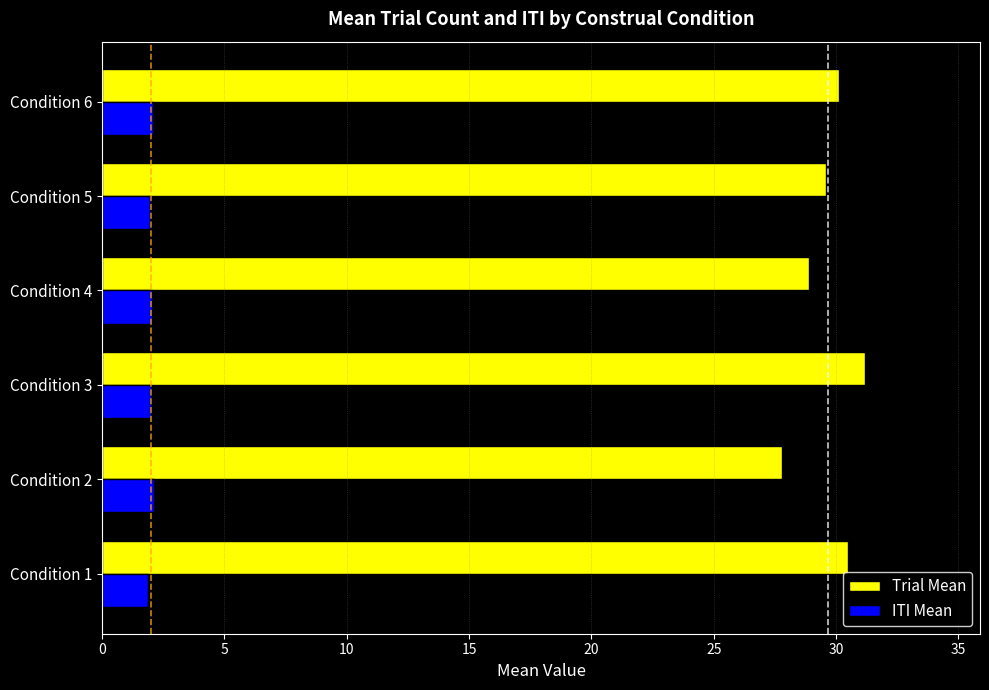

What is the maximum value shown in the chart?

31.2